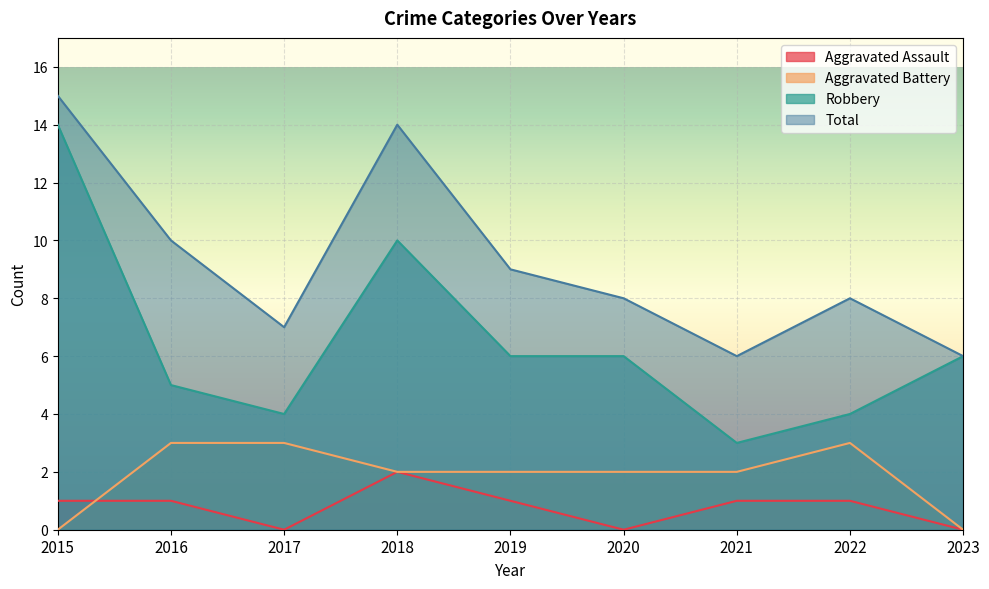

What is the greatest value displayed?

15